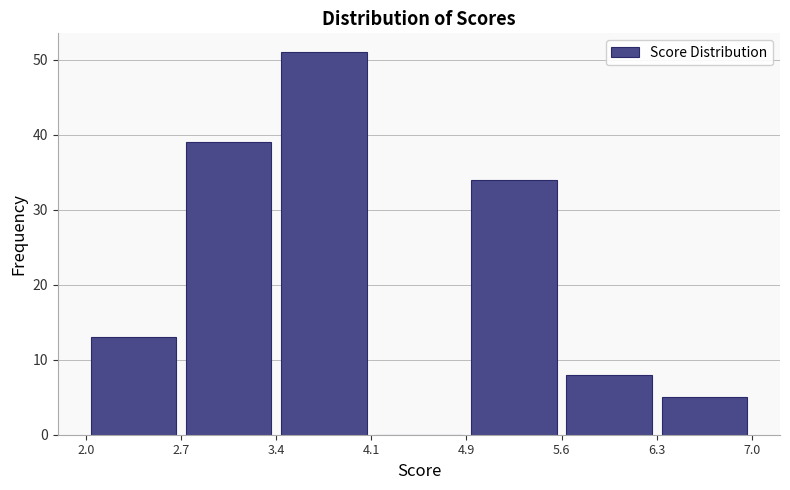

Reading left to right, list every bar in this chart as the range it spans on the x-axis followed by its height. The values are not printed on the chart, so give them approximately, as read against the axis.

2.0 to 2.7: 13
2.7 to 3.4: 39
3.4 to 4.1: 51
4.1 to 4.9: 0
4.9 to 5.6: 34
5.6 to 6.3: 8
6.3 to 7.0: 5